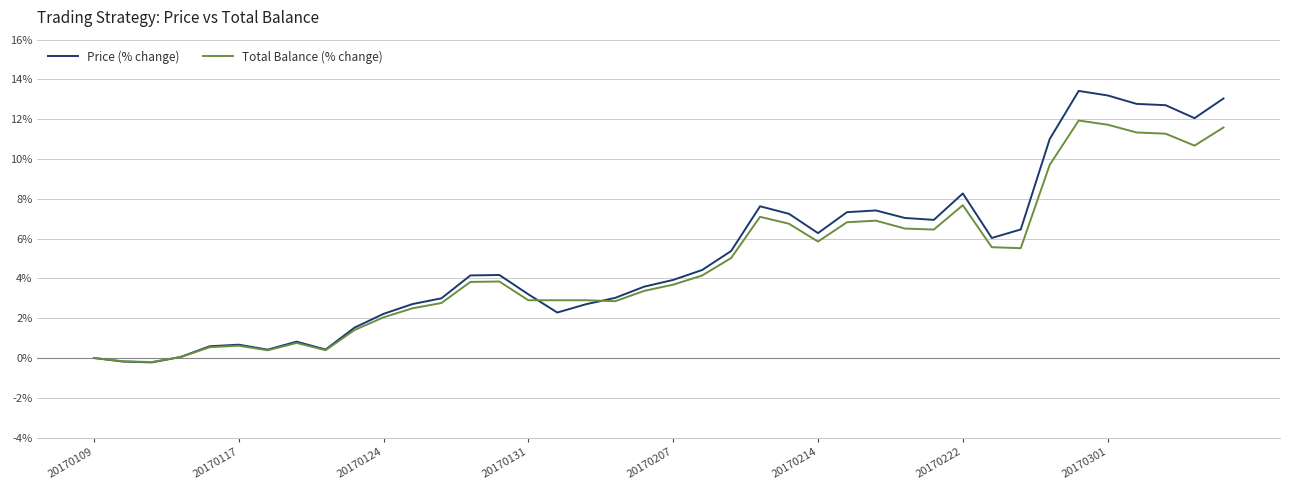

Which series has the widest spread of values?

Price (% change)